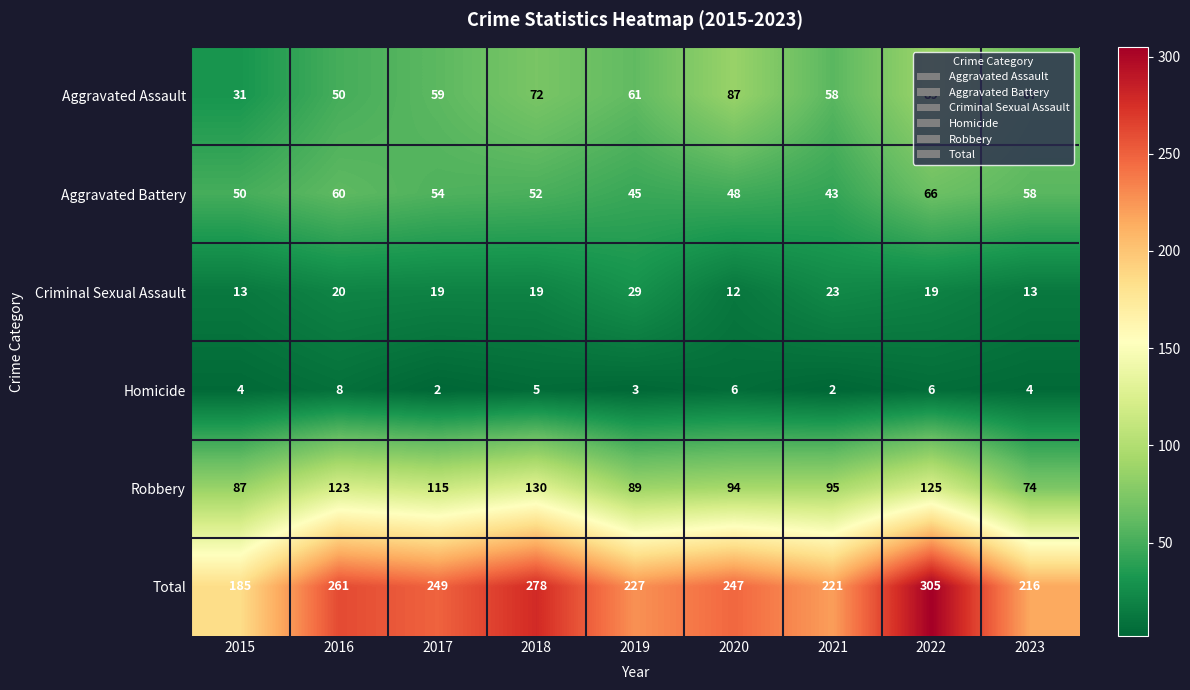

How many categories are shown in the chart?

9